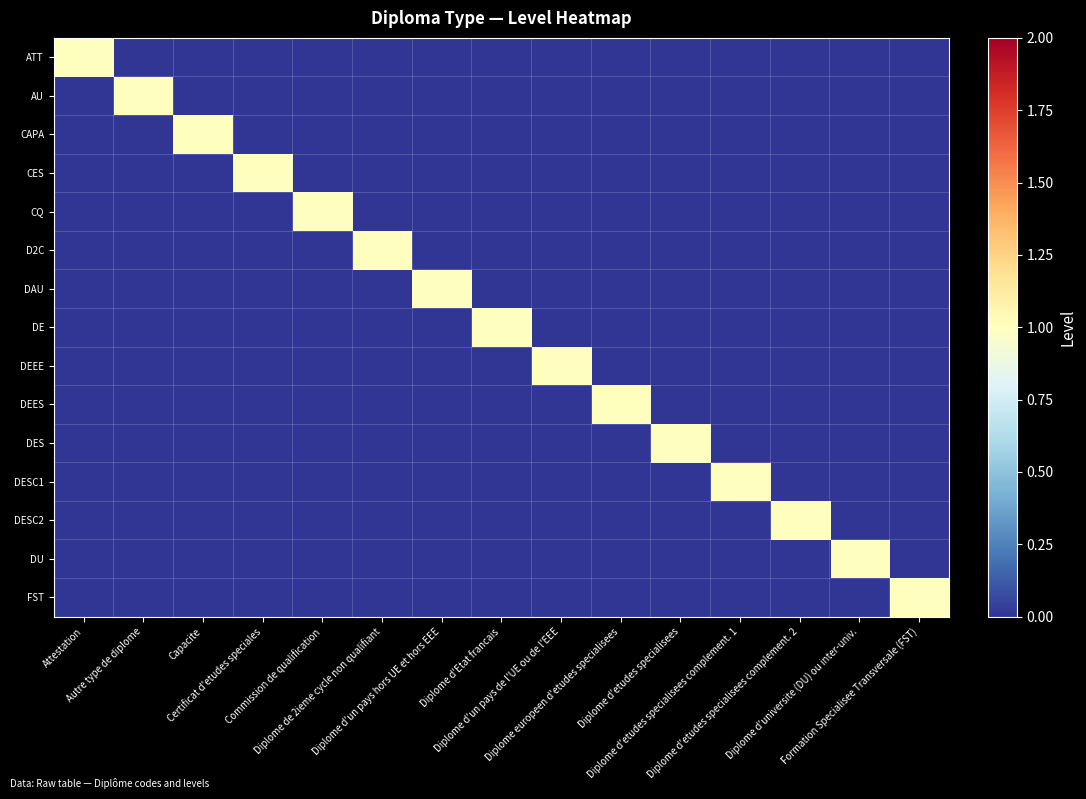

Between Diplome d'etudes specialisees and Diplome d'etudes specialisees complement. 2, which series saw the biggest shift?

DES